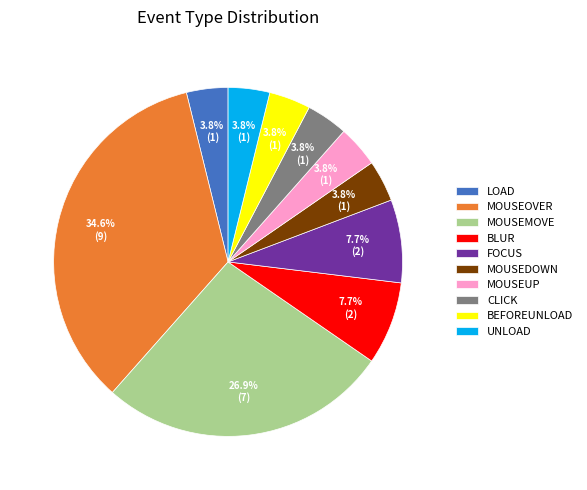

What is the largest slice in the pie chart?

MOUSEOVER